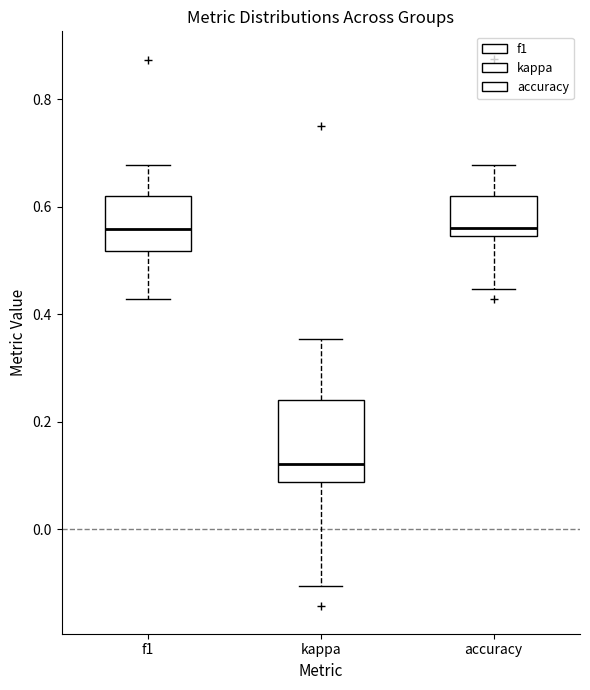

Comparing the boxes themselves (not the whiskers), which one is the tallest?

kappa